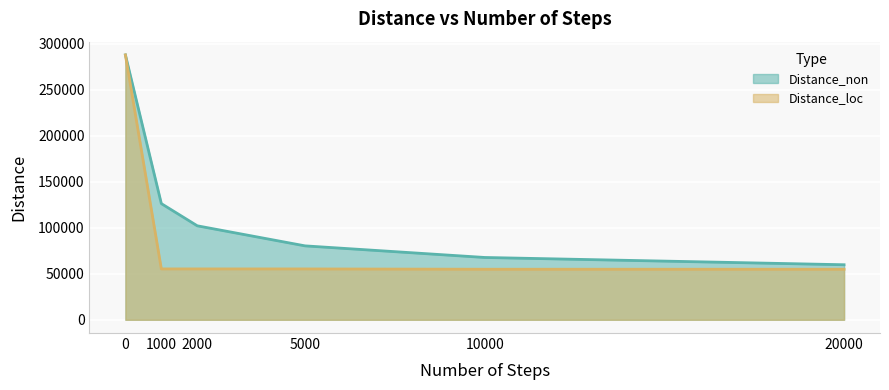

At how many categories does at least one series exceed 267992?

1